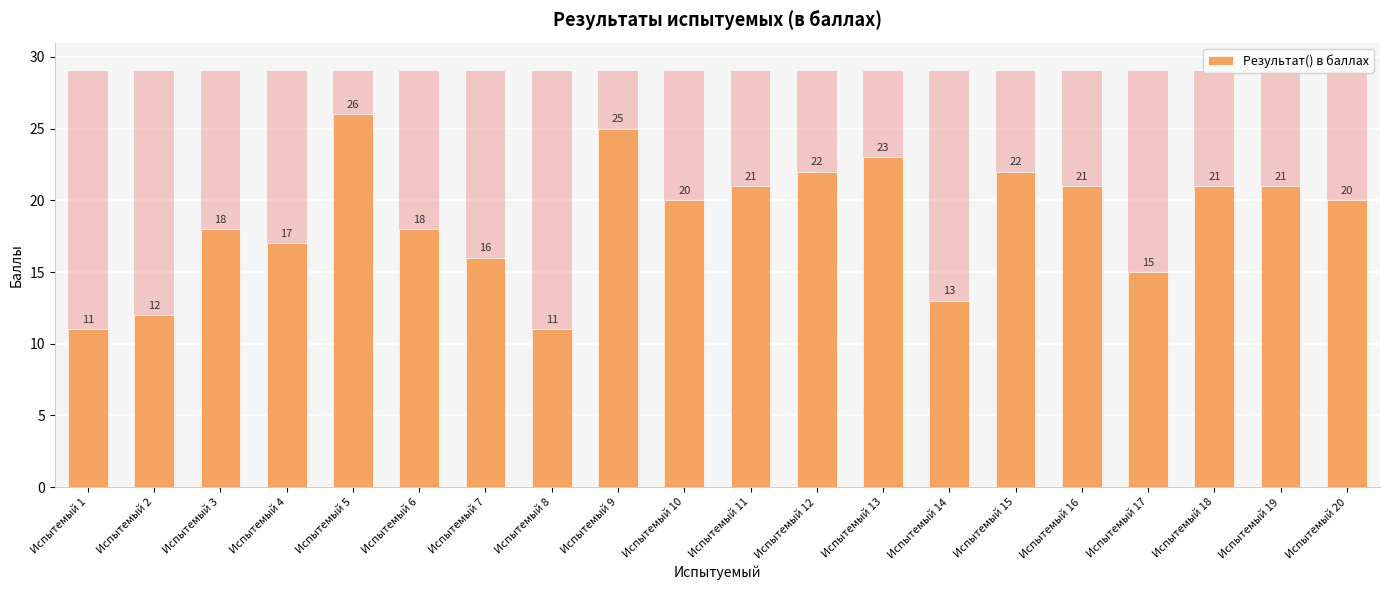

What is the difference between the maximum and second lowest values?

15